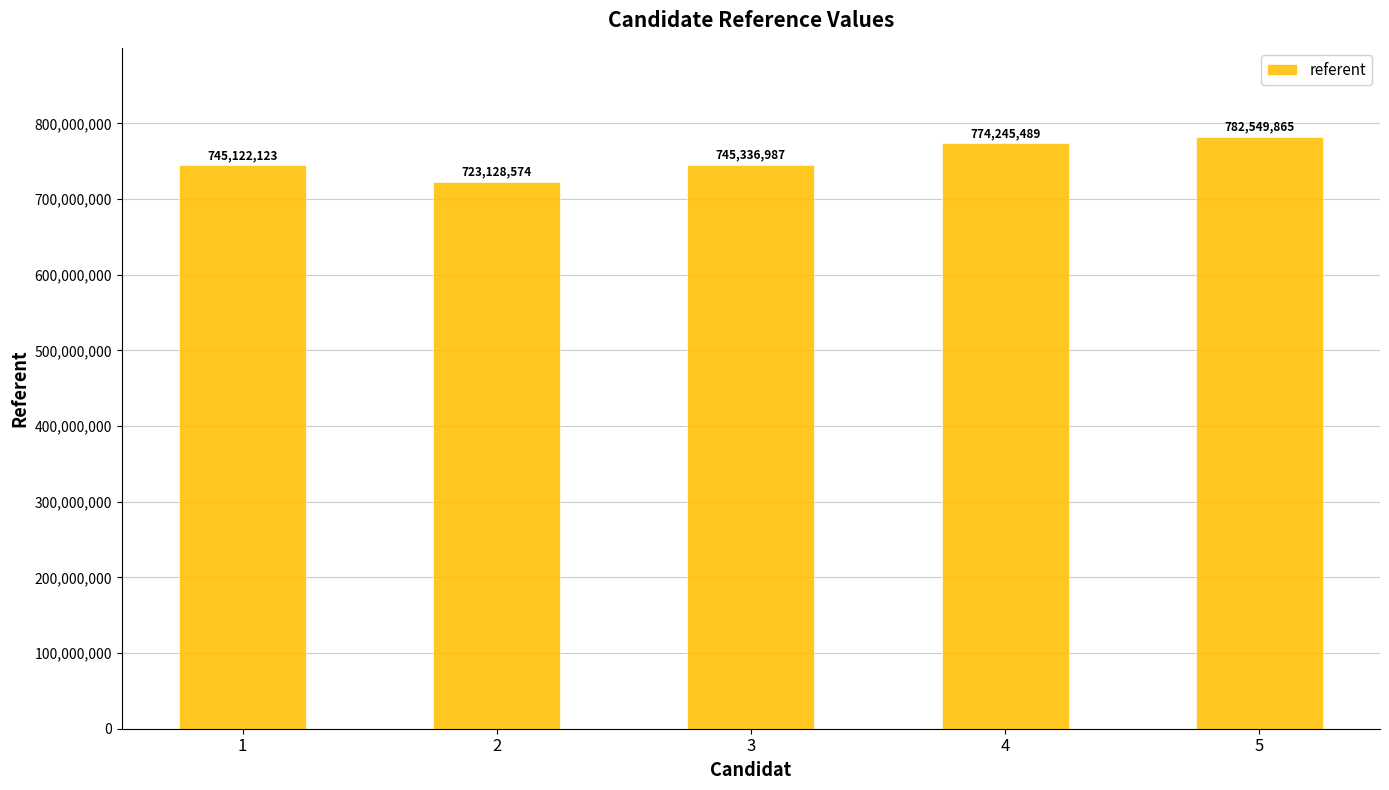

List the labels in order of value, largest first.

5, 4, 3, 1, 2